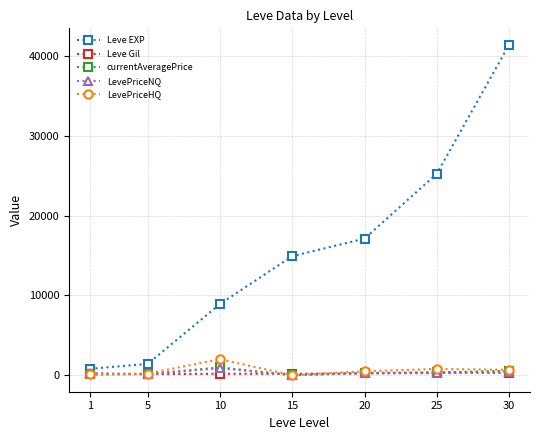

The Leve EXP series shows 1420.0 at 5. True or false?

True